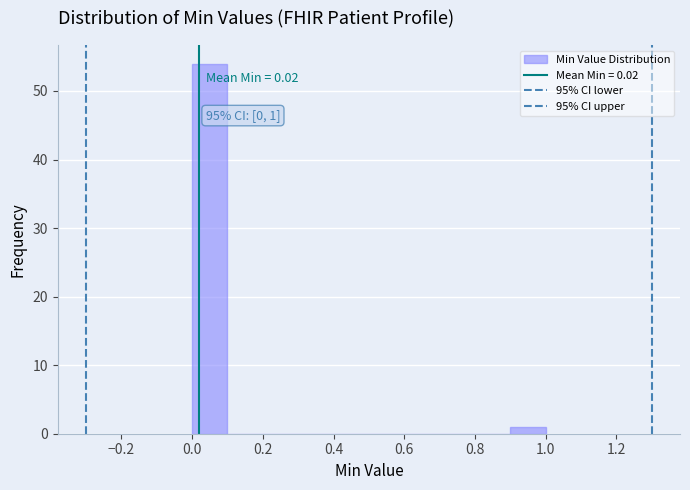

Over which range of the x-axis is the bar tallest?

0.0 to 0.1